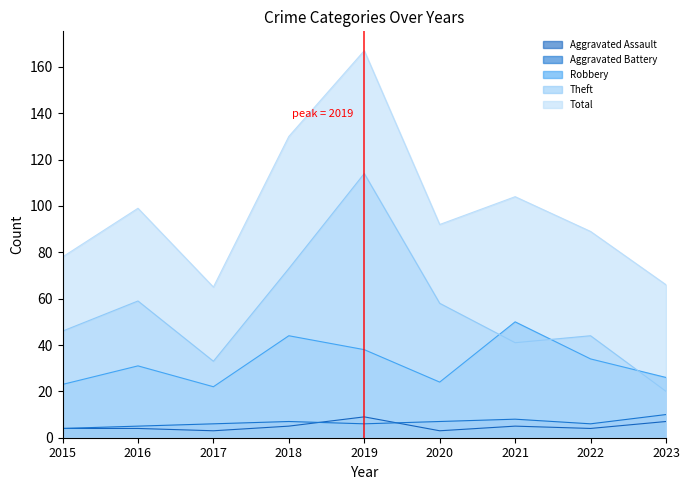

Where is Aggravated Assault nearest to the value 6?

2018